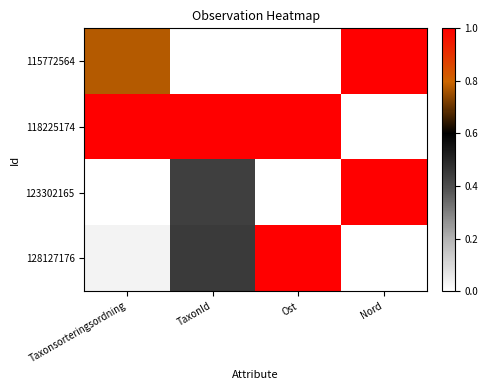

Between Taxonsorteringsordning and TaxonId, which series saw the biggest shift?

115772564